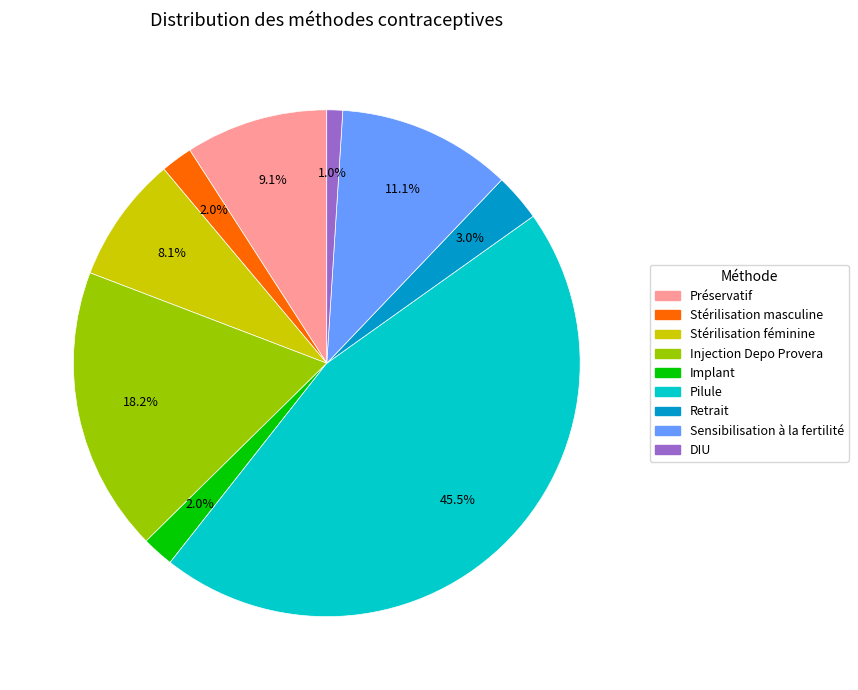

Does DIU represent more than half of the total?

No